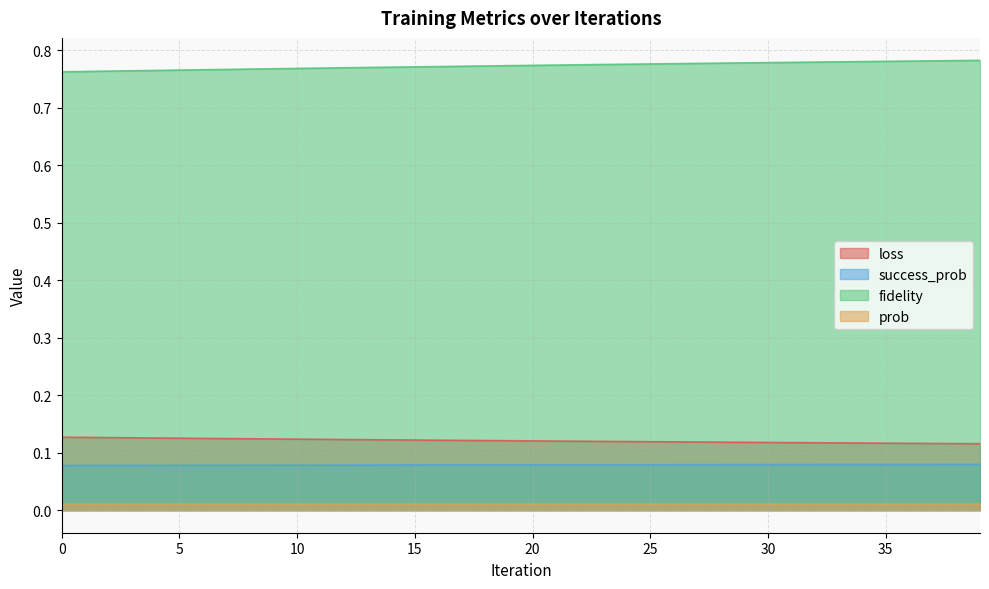

What are all the series names shown in the legend?

loss, success_prob, fidelity, prob